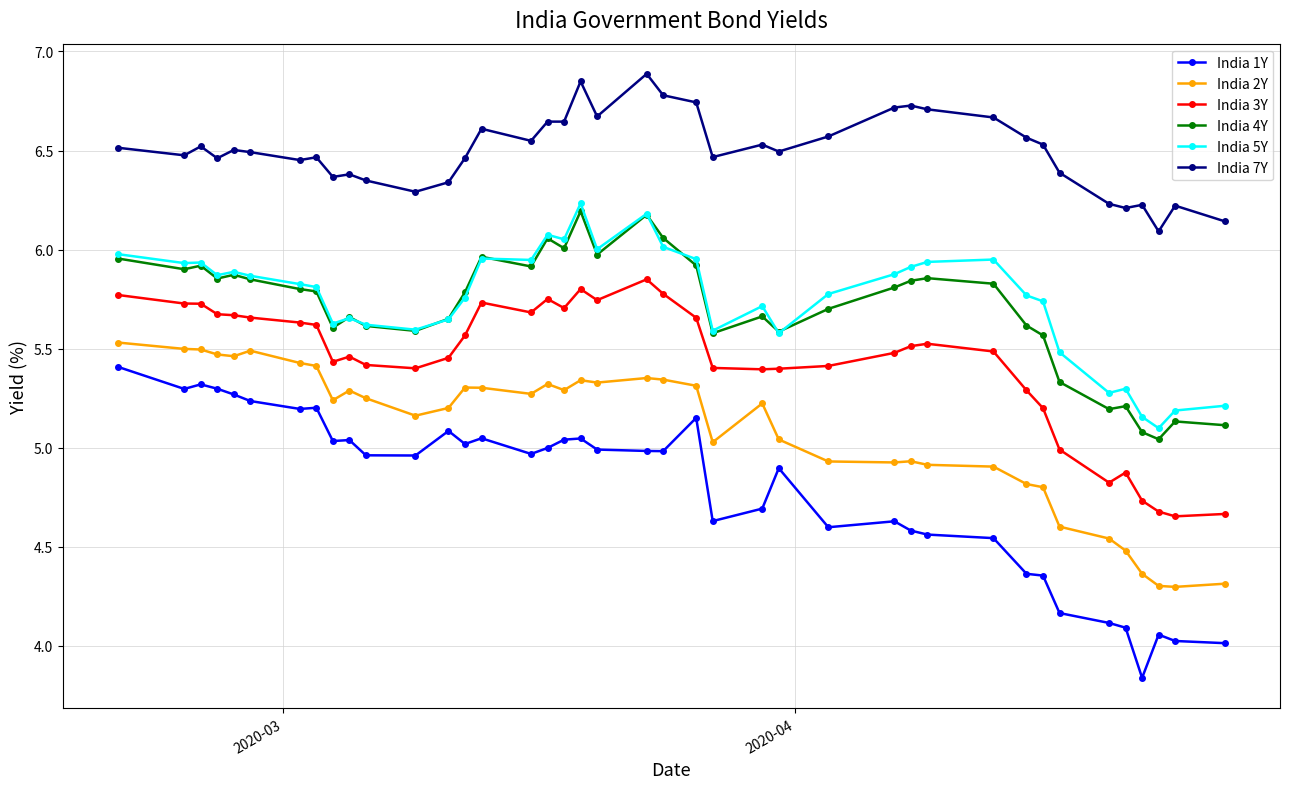

True or false: India 1Y has more than 1 points higher than both neighbors.

True